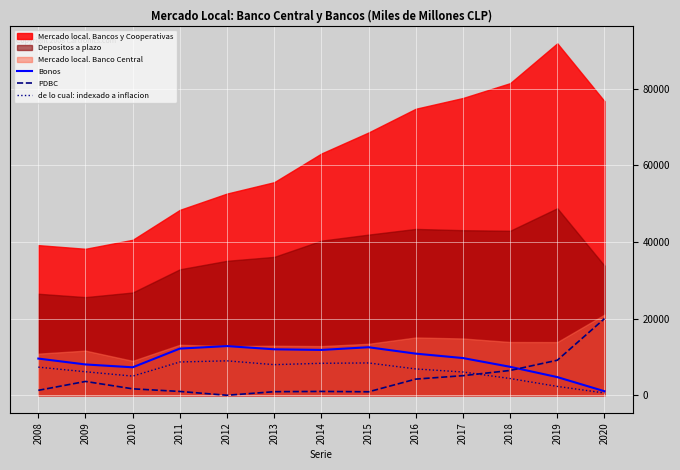

What is the minimum value for Bonos?

1049